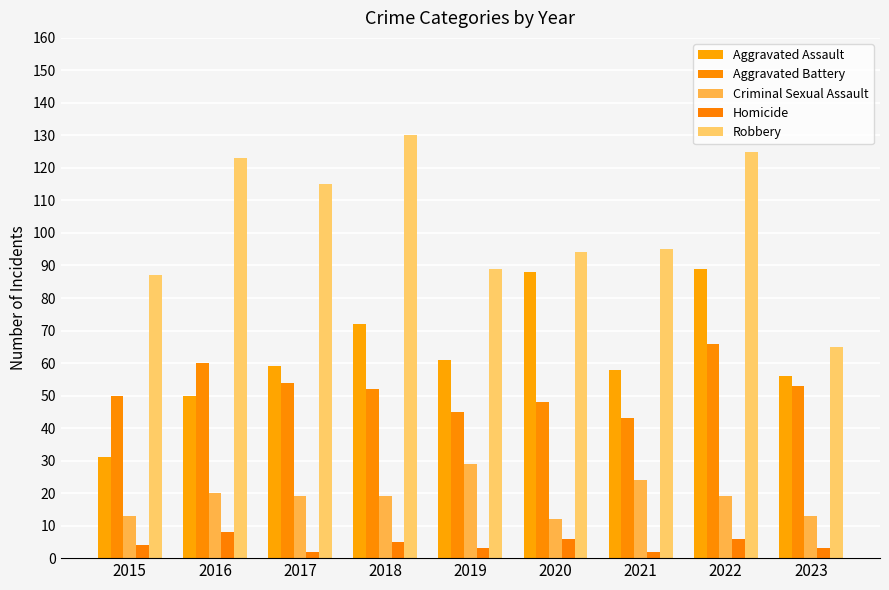

What is the sum of the Aggravated Battery values at 2016 and 2015?

110